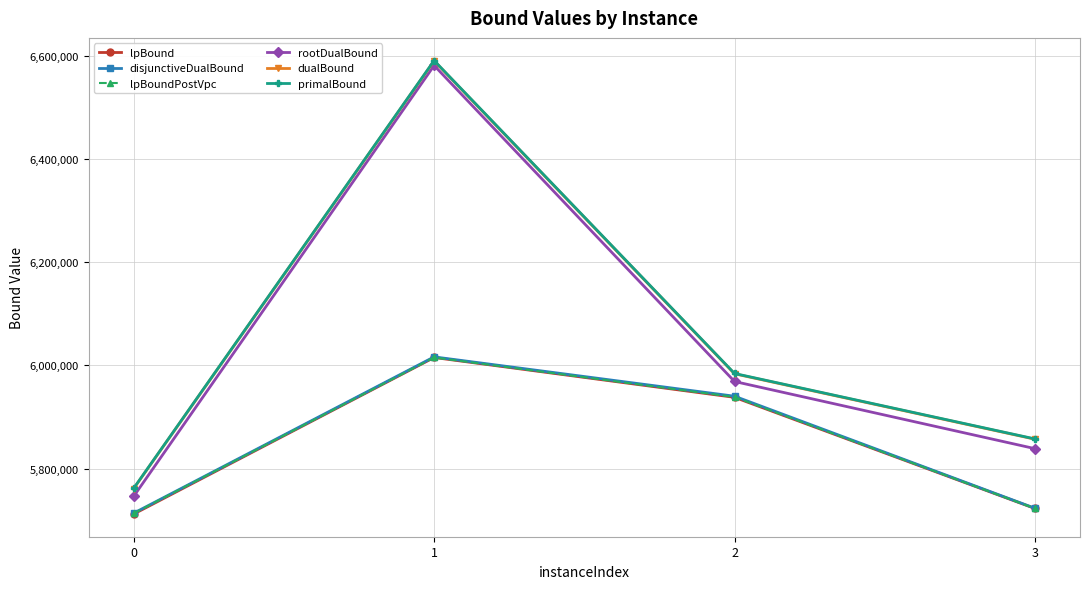

What is the spread (max minus min) of values at 1?

576219.9